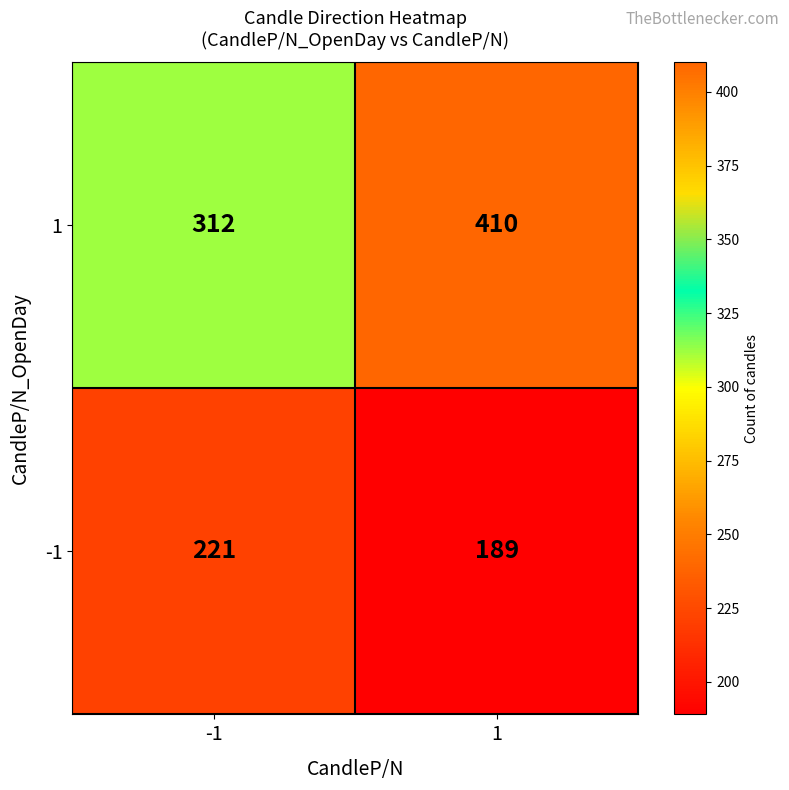

What is the difference between the highest and lowest values at -1?

91